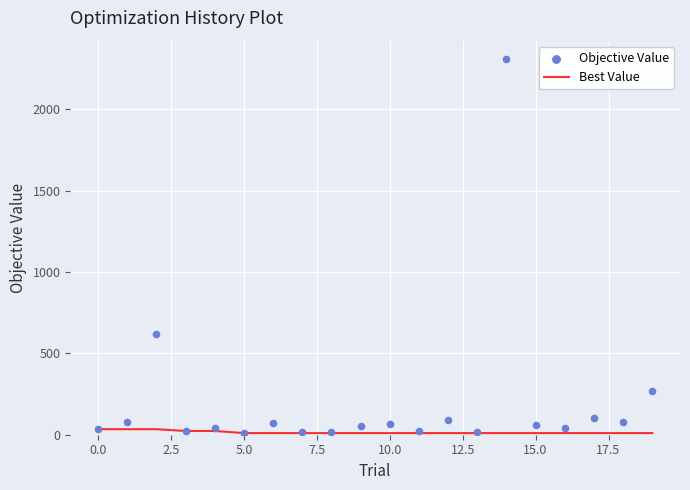

What are all the series names shown in the legend?

Best Value, Objective Value